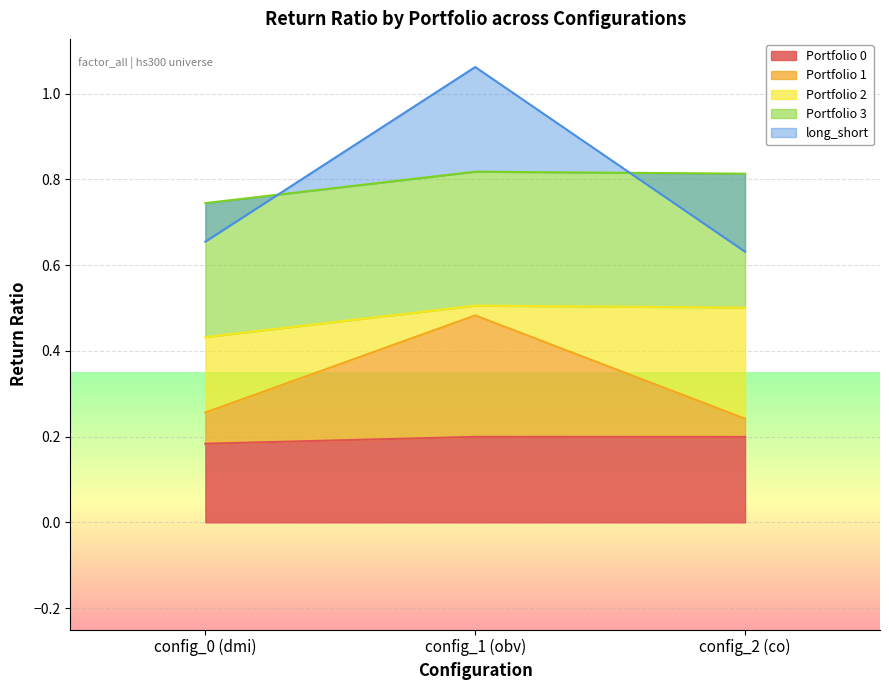

What is the label of the 2nd point from the right?

config_1 (obv)